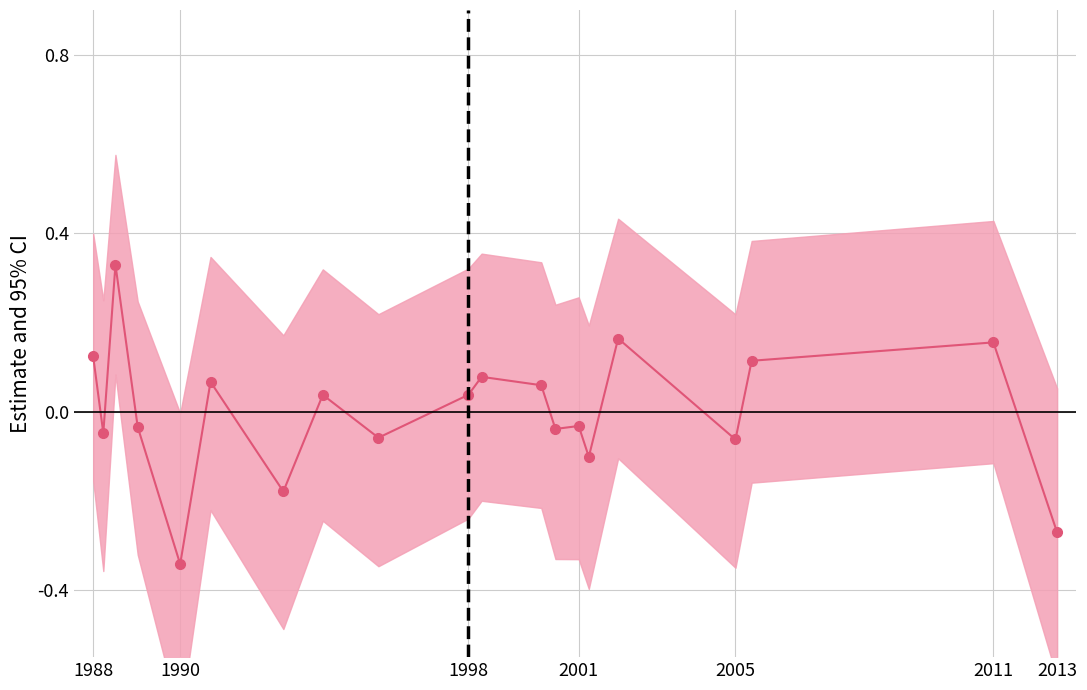

True or false: the data shows -0.0 at 12.

False